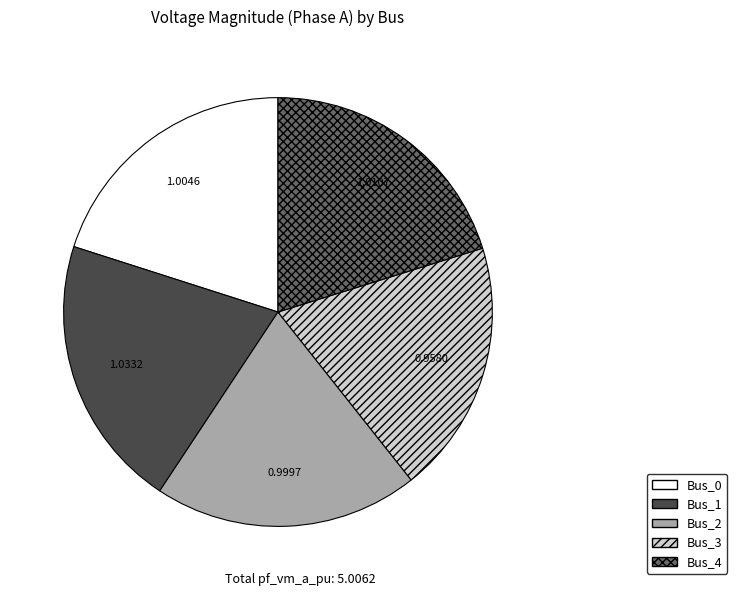

Is it true that Bus_4 is 15% of the pie?

False